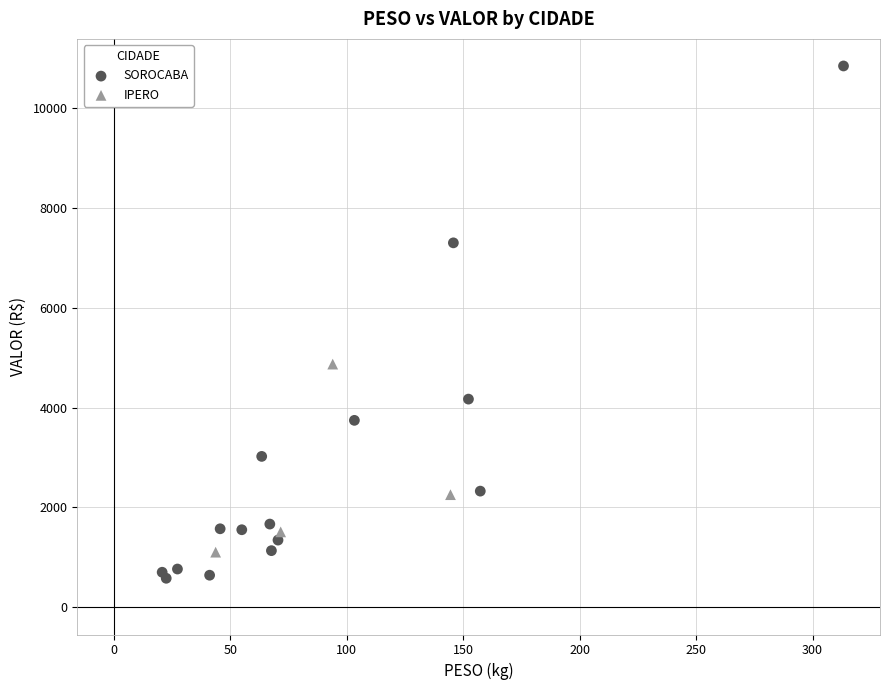

What are all the series names shown in the legend?

SOROCABA, IPERO